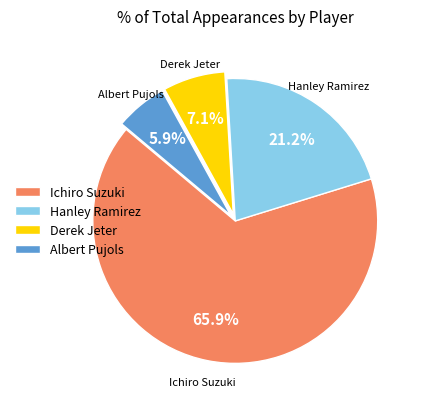

Is there any slice that represents more than half of the pie?

Yes